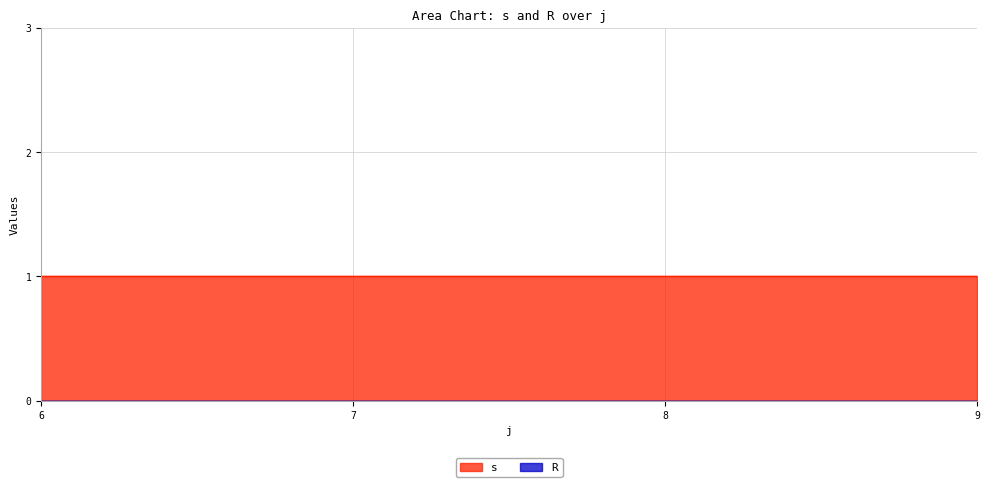

Does the chart display data point markers on the line(s)?

No